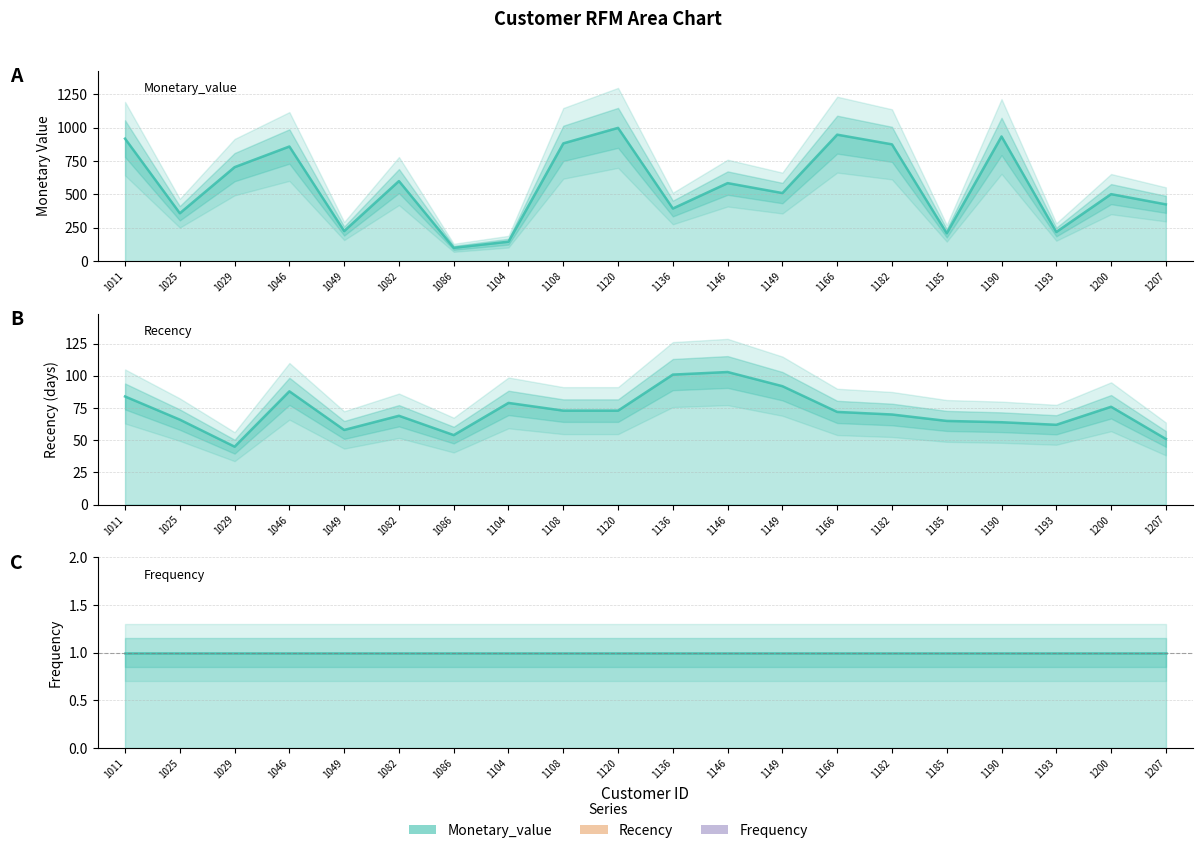

What is the value of the Recency point at the 7th from the left?

54.0